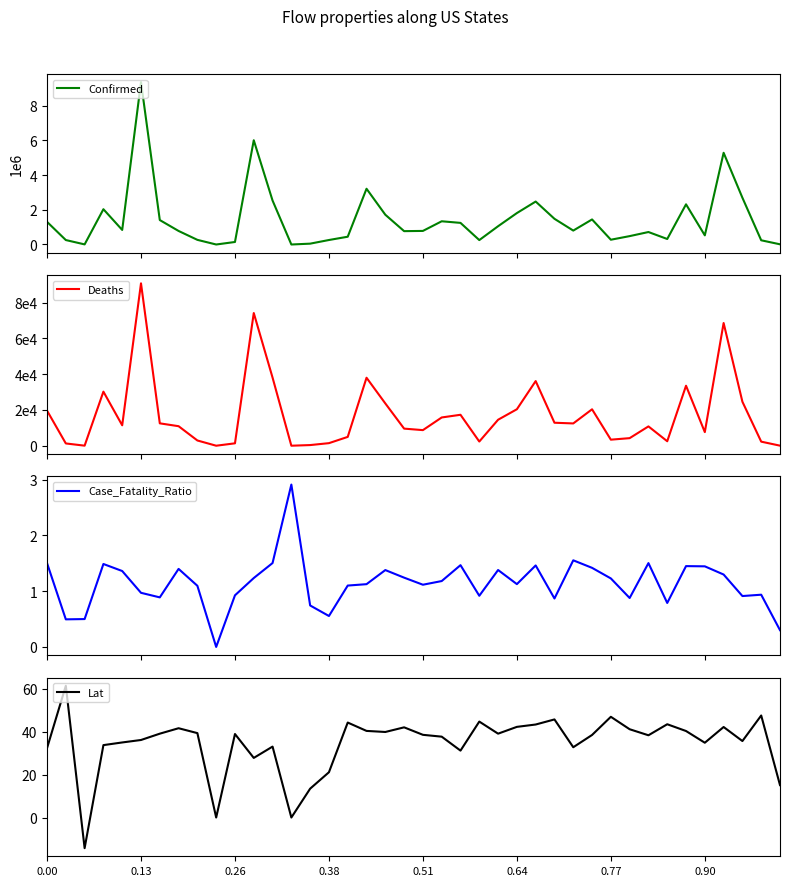

How many values in the Deaths series are below 11415?

20